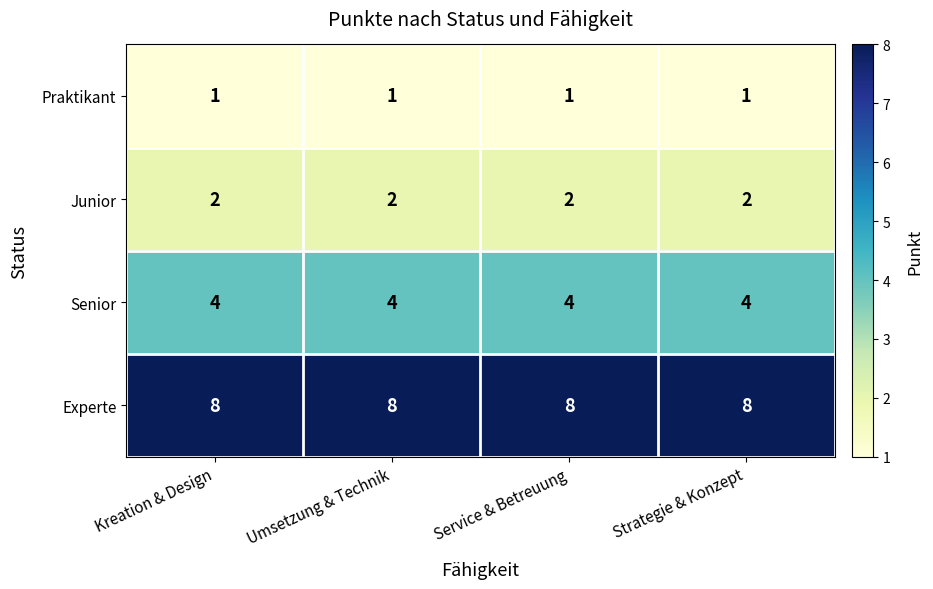

What is the difference between the highest and lowest values at Kreation & Design?

7